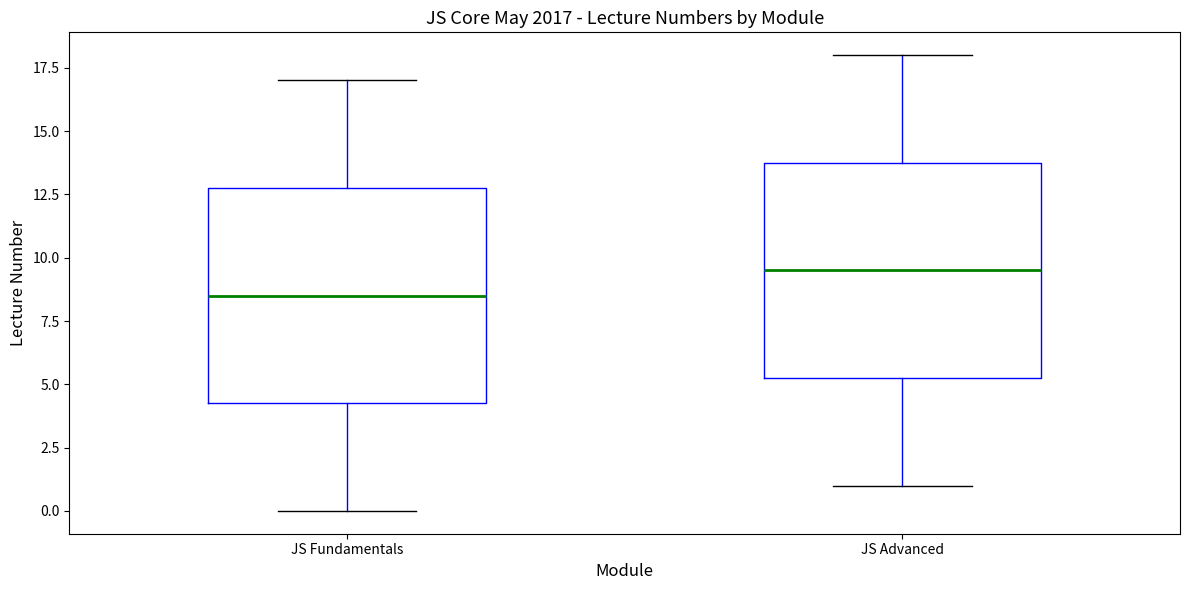

Reading left to right, read every box against the y-axis: the position of its median line, the range the box covers, and the ends of its whiskers. The values are not printed on the chart, so give them approximately, as read against the axis.

JS Fundamentals: median 8.5, box 4.5 to 13.0, whiskers 0.0 to 17.0
JS Advanced: median 9.5, box 5.5 to 14.0, whiskers 1.0 to 18.0